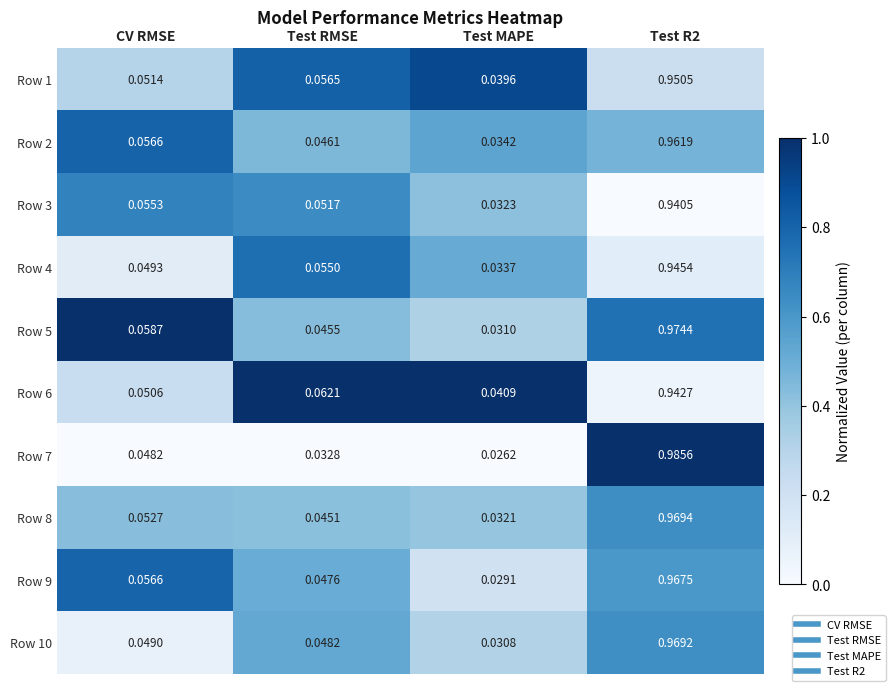

Which category has the lowest value across all series?

Test MAPE